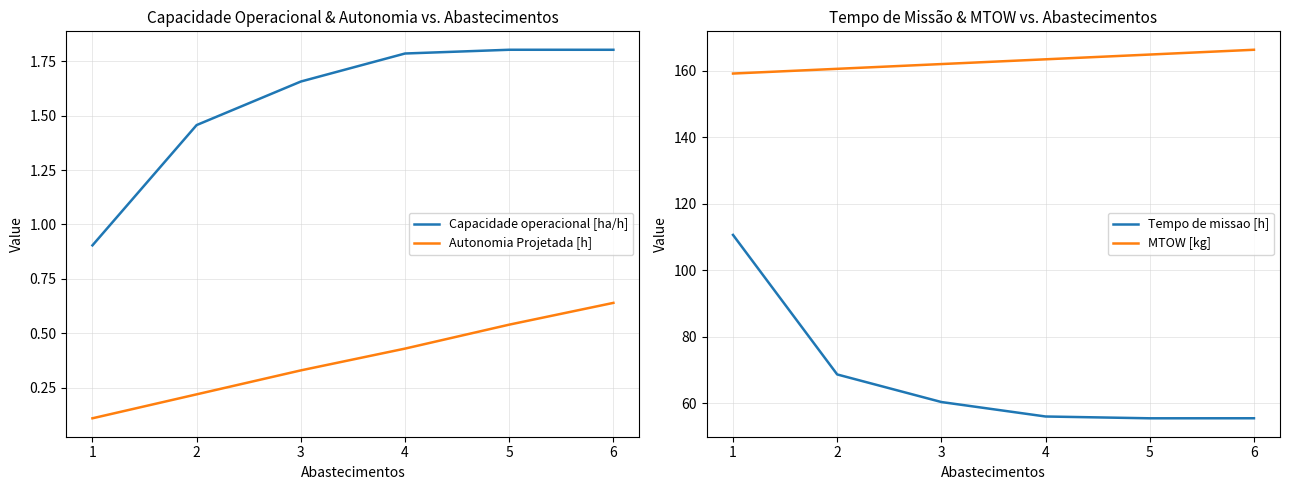

Read the Capacidade operacional [ha/h] value at 1.

0.9